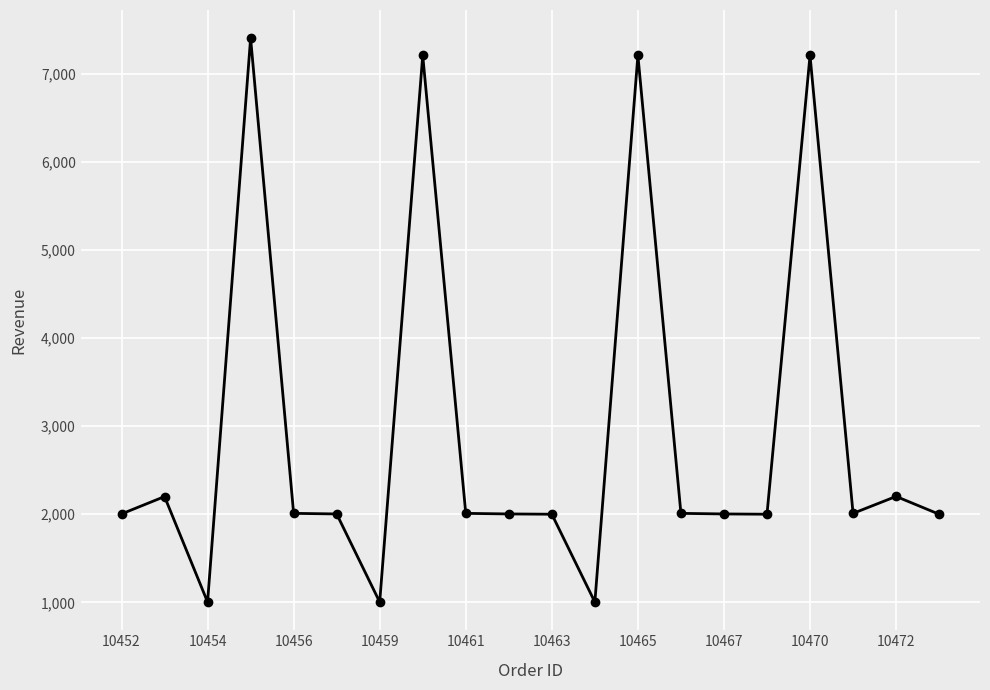

True or false: the data has more than 1 interior local peaks.

True